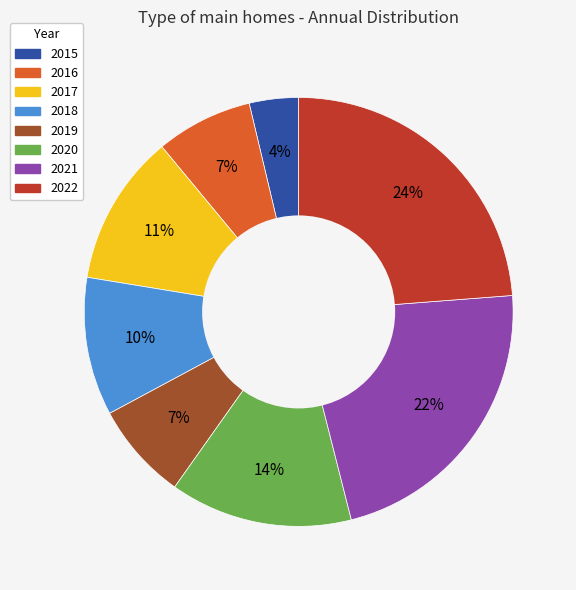

To the nearest percent, what is the average slice percentage?

12%